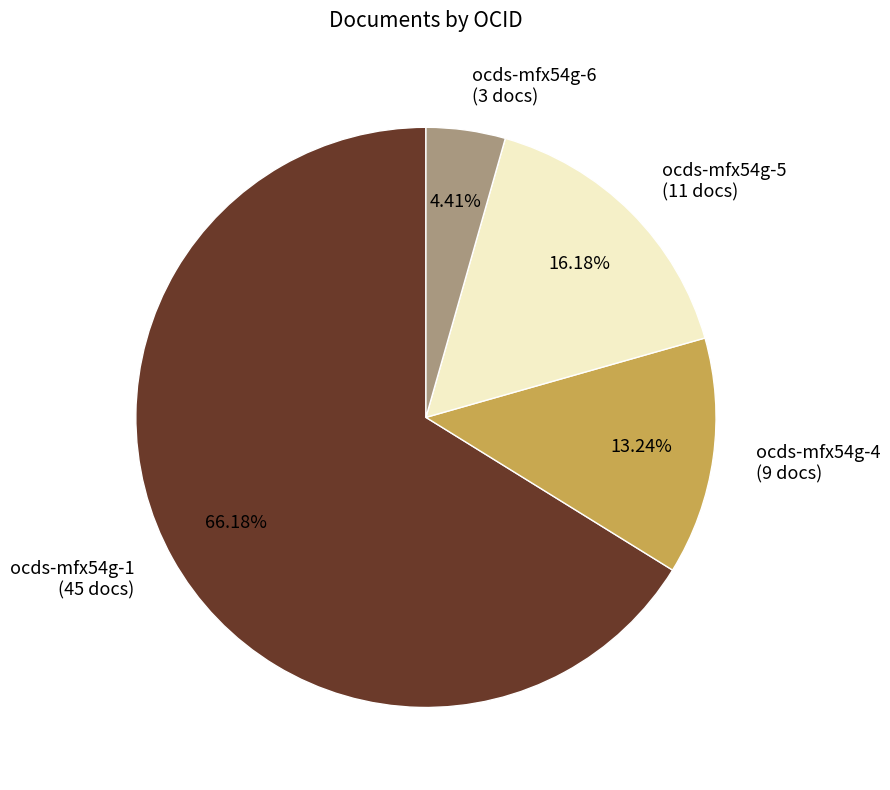

Which slice is the largest?

ocds-mfx54g-1